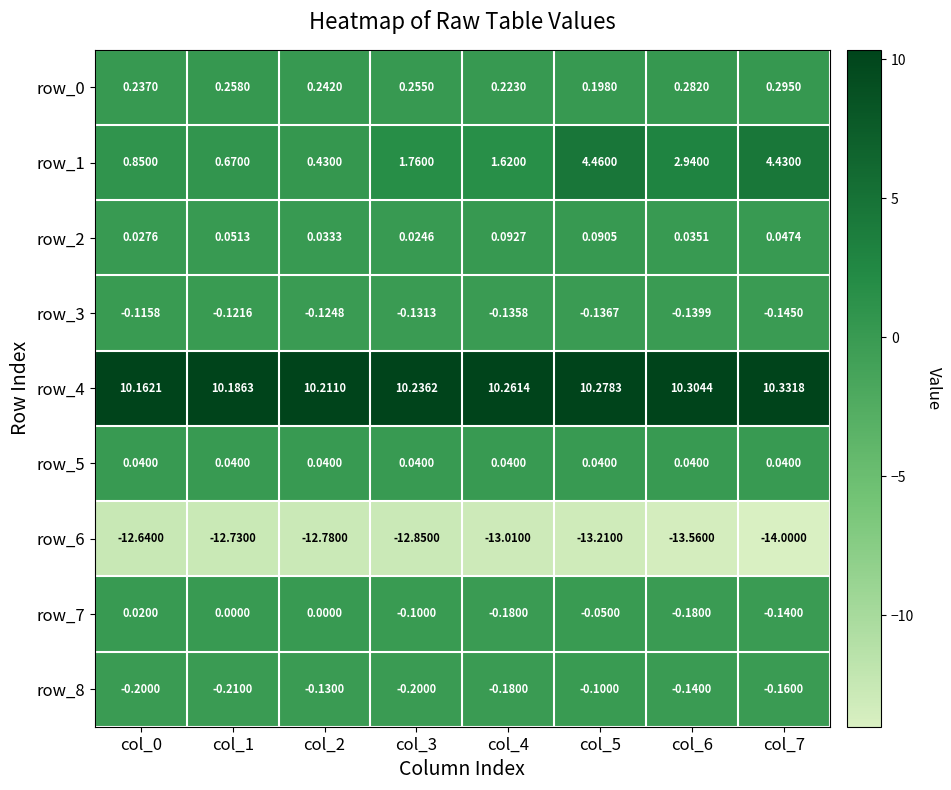

The value of row_4 at col_0 is 14.4. True or false?

False